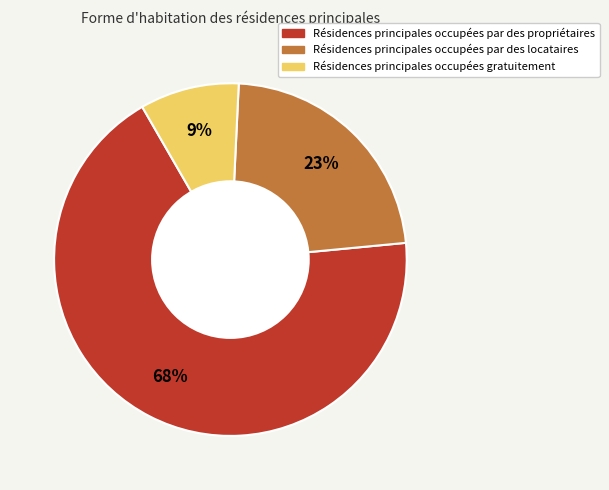

What is the smallest slice in the pie chart?

Résidences principales occupées gratuitement